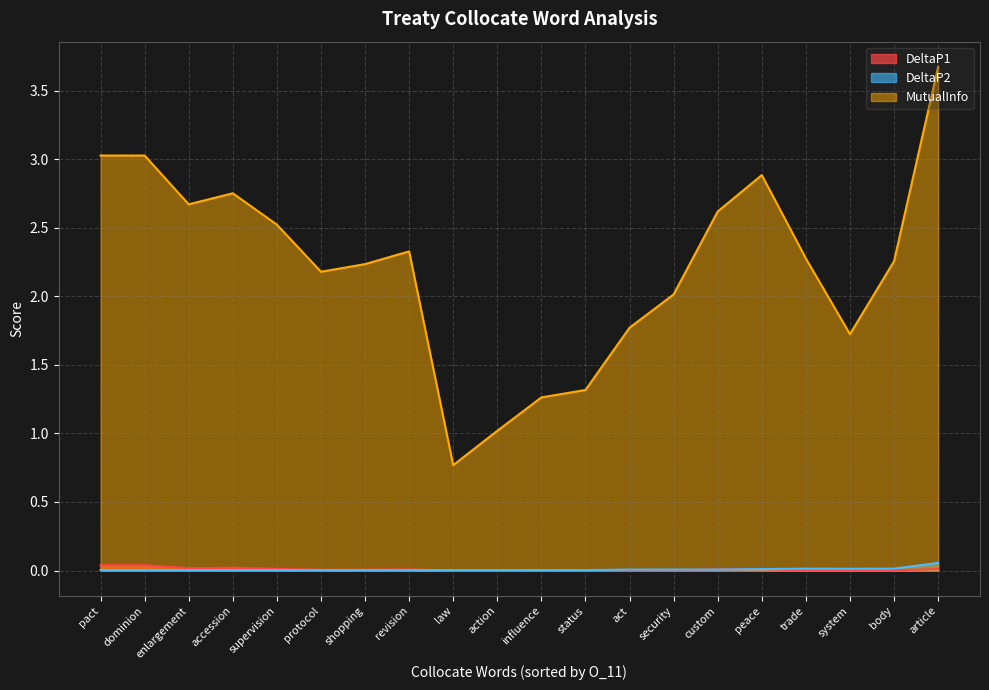

What is the total value across all series at security?

2.0